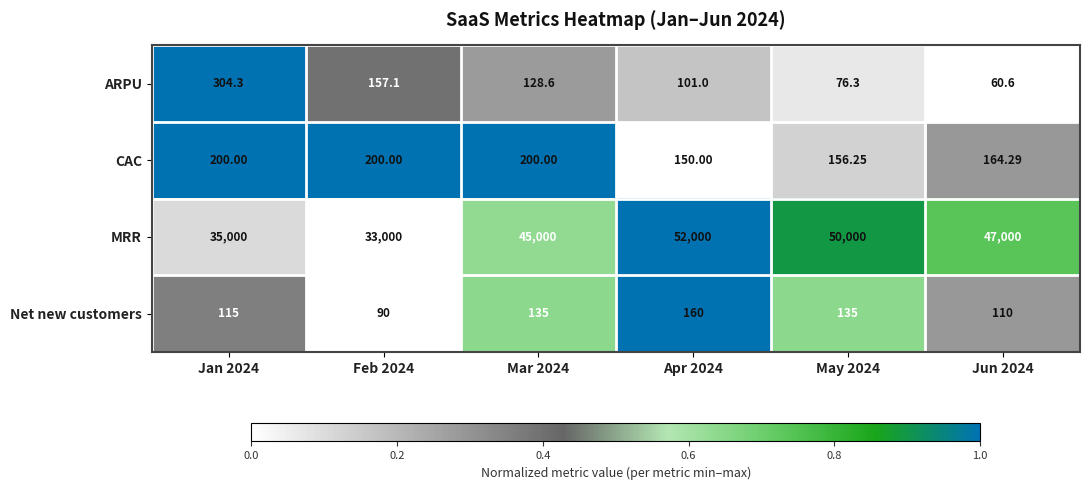

At which category is the sum across all series the highest?

Apr 2024